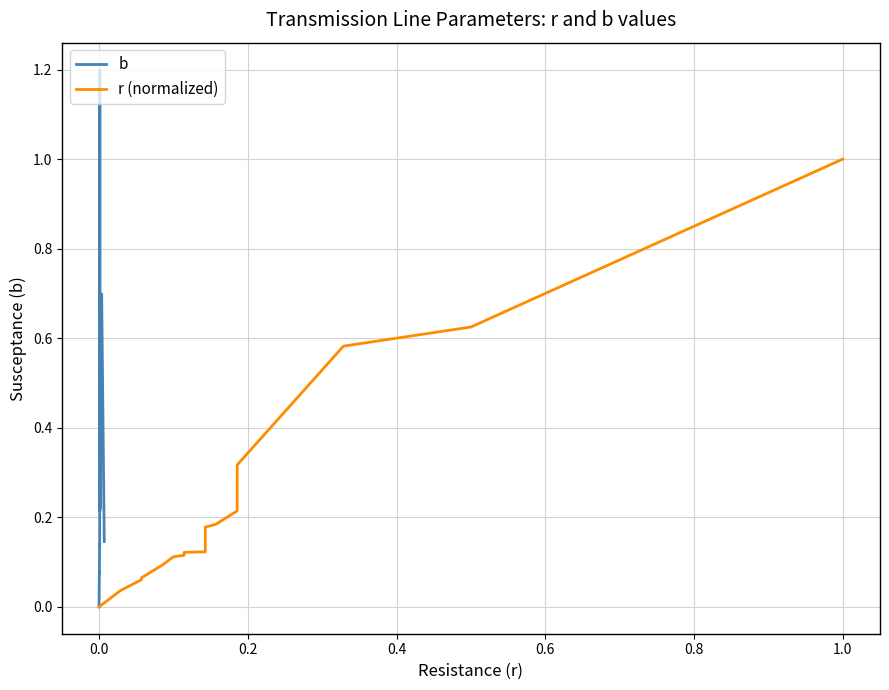

How many data points does each series have?

20